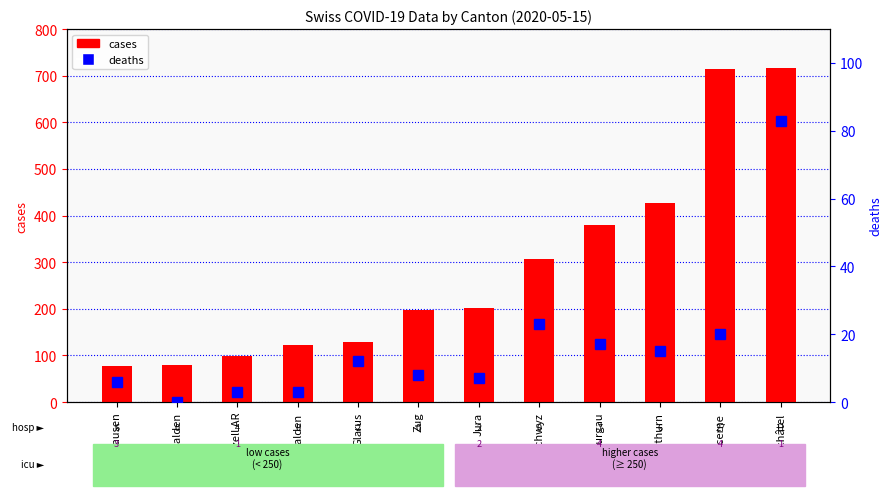

Is the value of cases at Nidwalden greater than the value of deaths at Glarus?

Yes